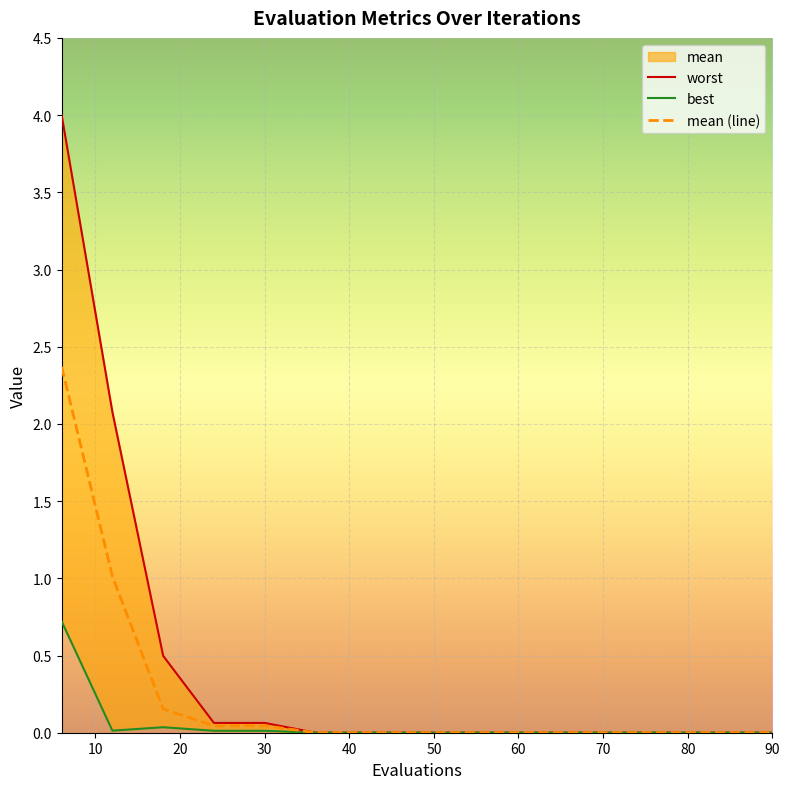

True or false: mean and best intersect in this chart.

False